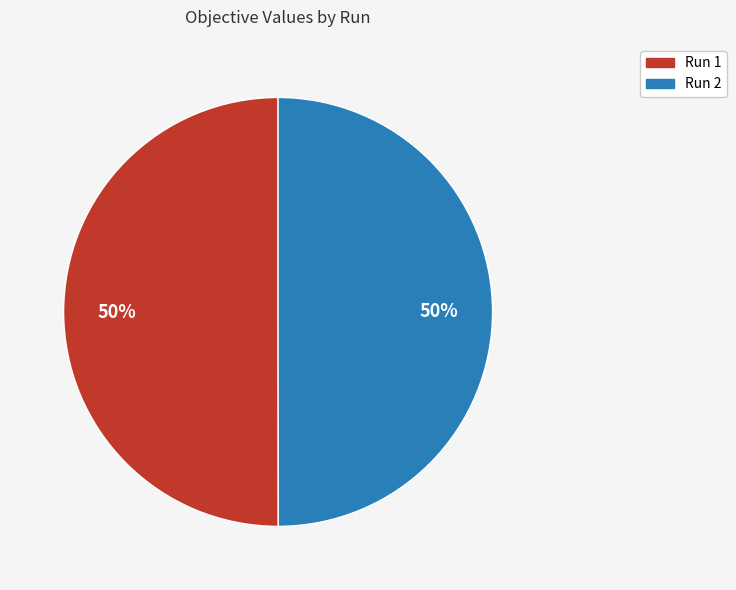

Combined, do Run 1 and Run 2 account for over 50%?

Yes